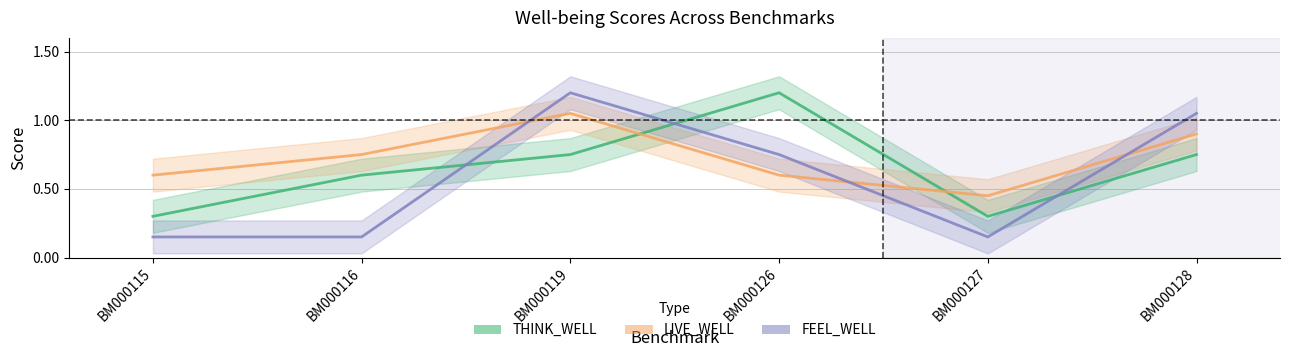

Rank the series by their average value, from lowest to highest.

FEEL_WELL, THINK_WELL, LIVE_WELL